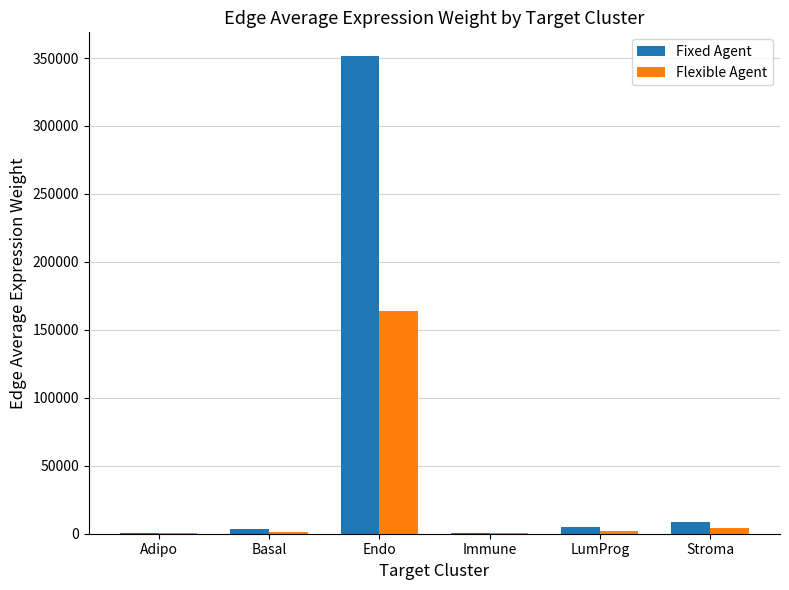

At which category is the sum across all series the highest?

Endo